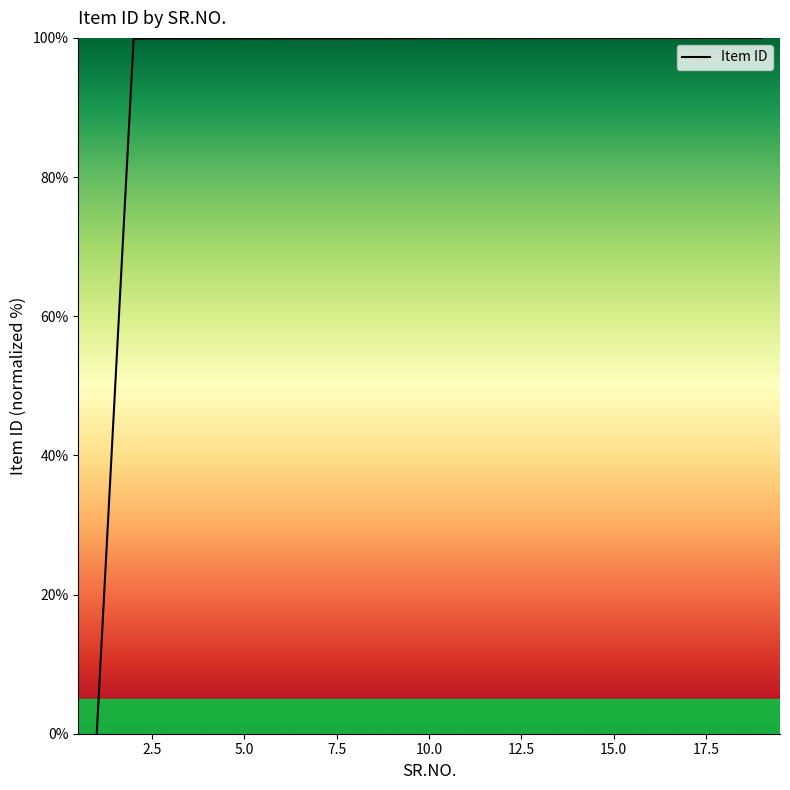

What is the greatest value displayed?

100.0